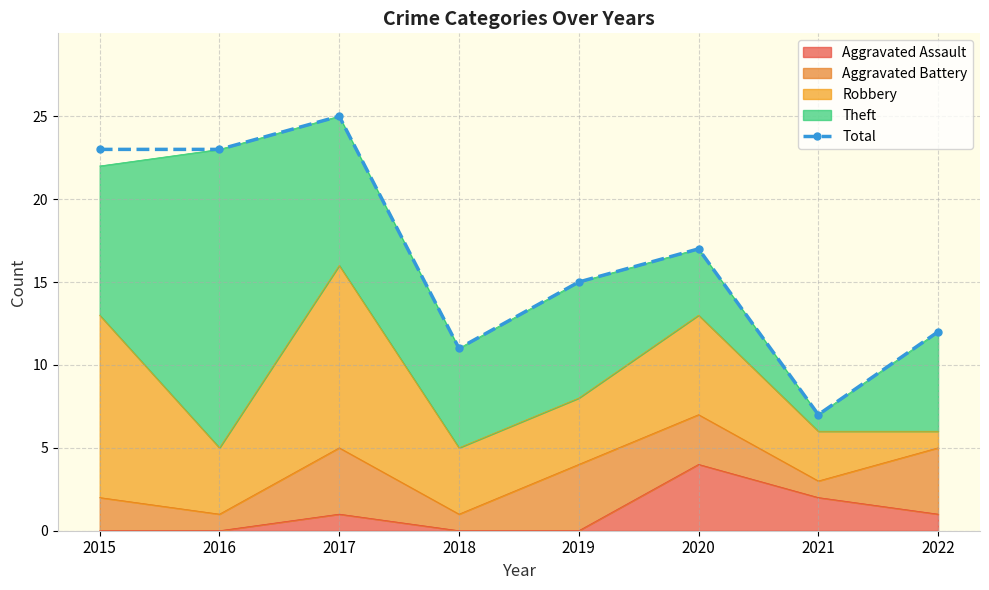

What is the difference between the maximum and minimum values?

18